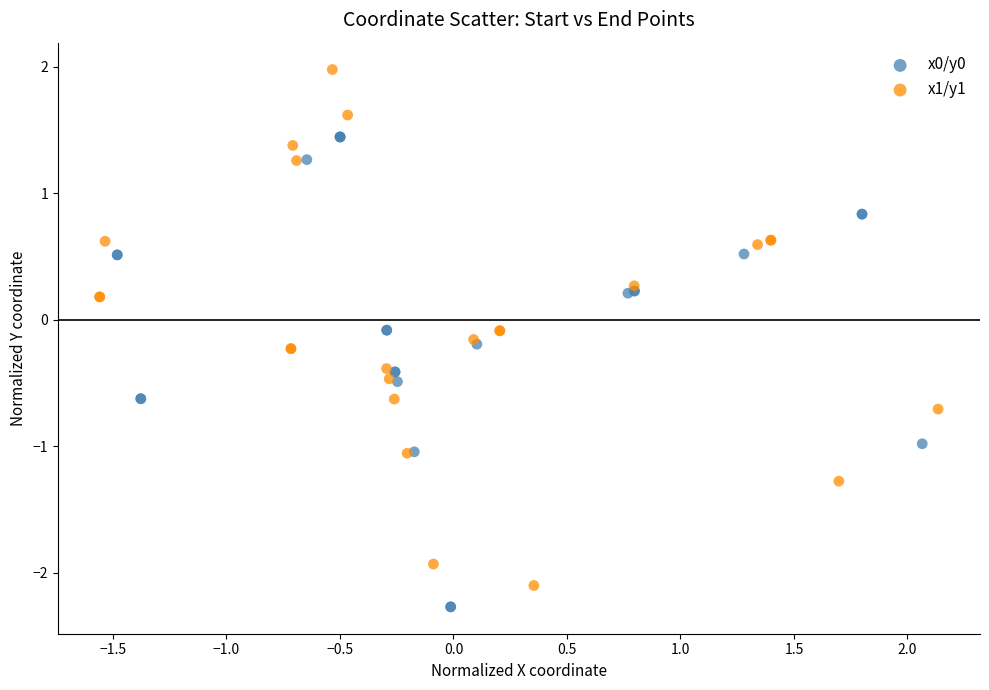

Which series contains the highest Y value?

x1/y1